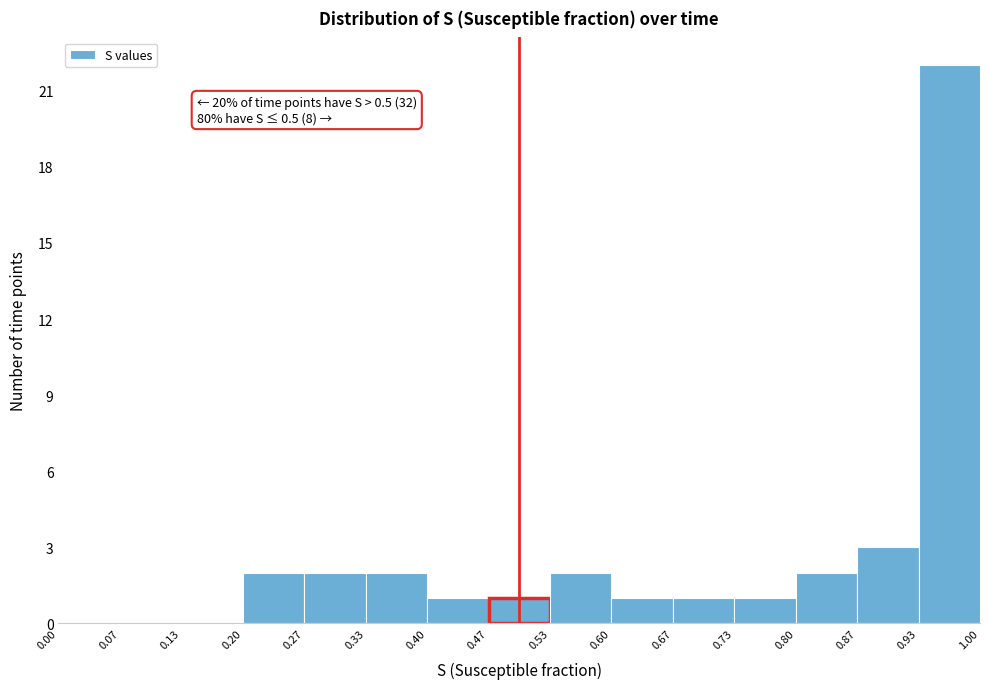

Which range on the x-axis has the tallest bar?

0.93 to 1.00